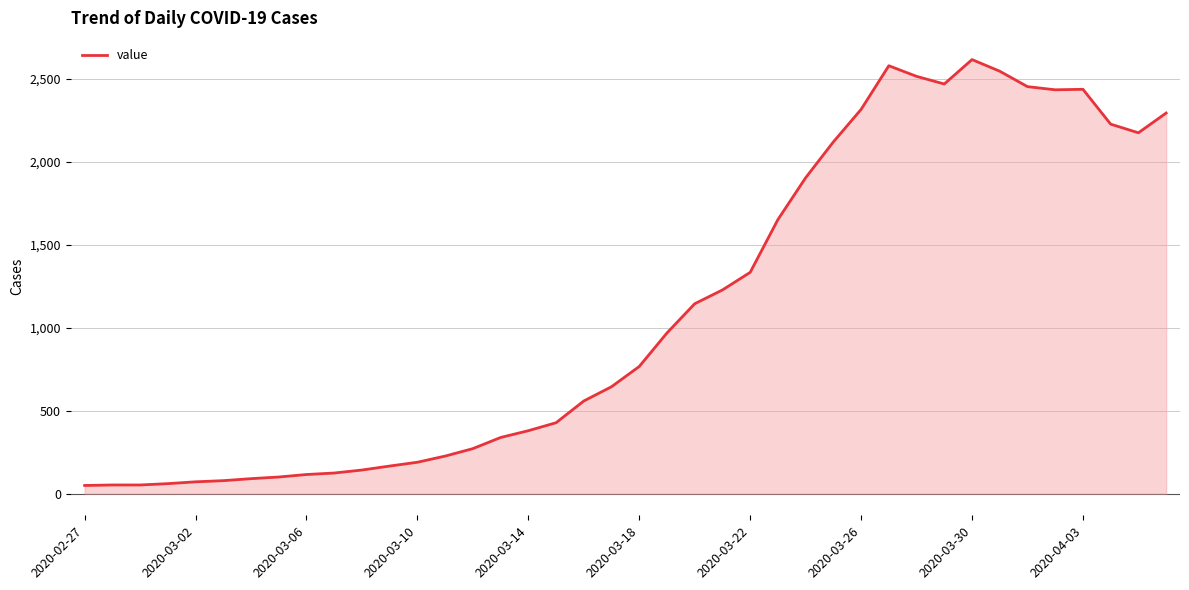

What is the maximum value shown in the chart?

2615